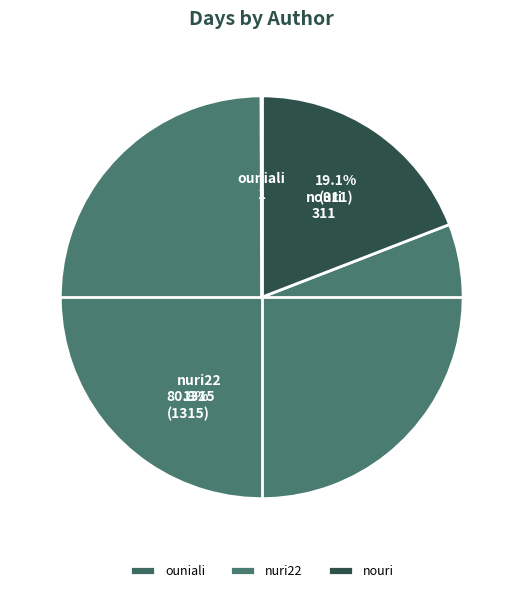

Which slice represents more than half of the pie?

nuri22